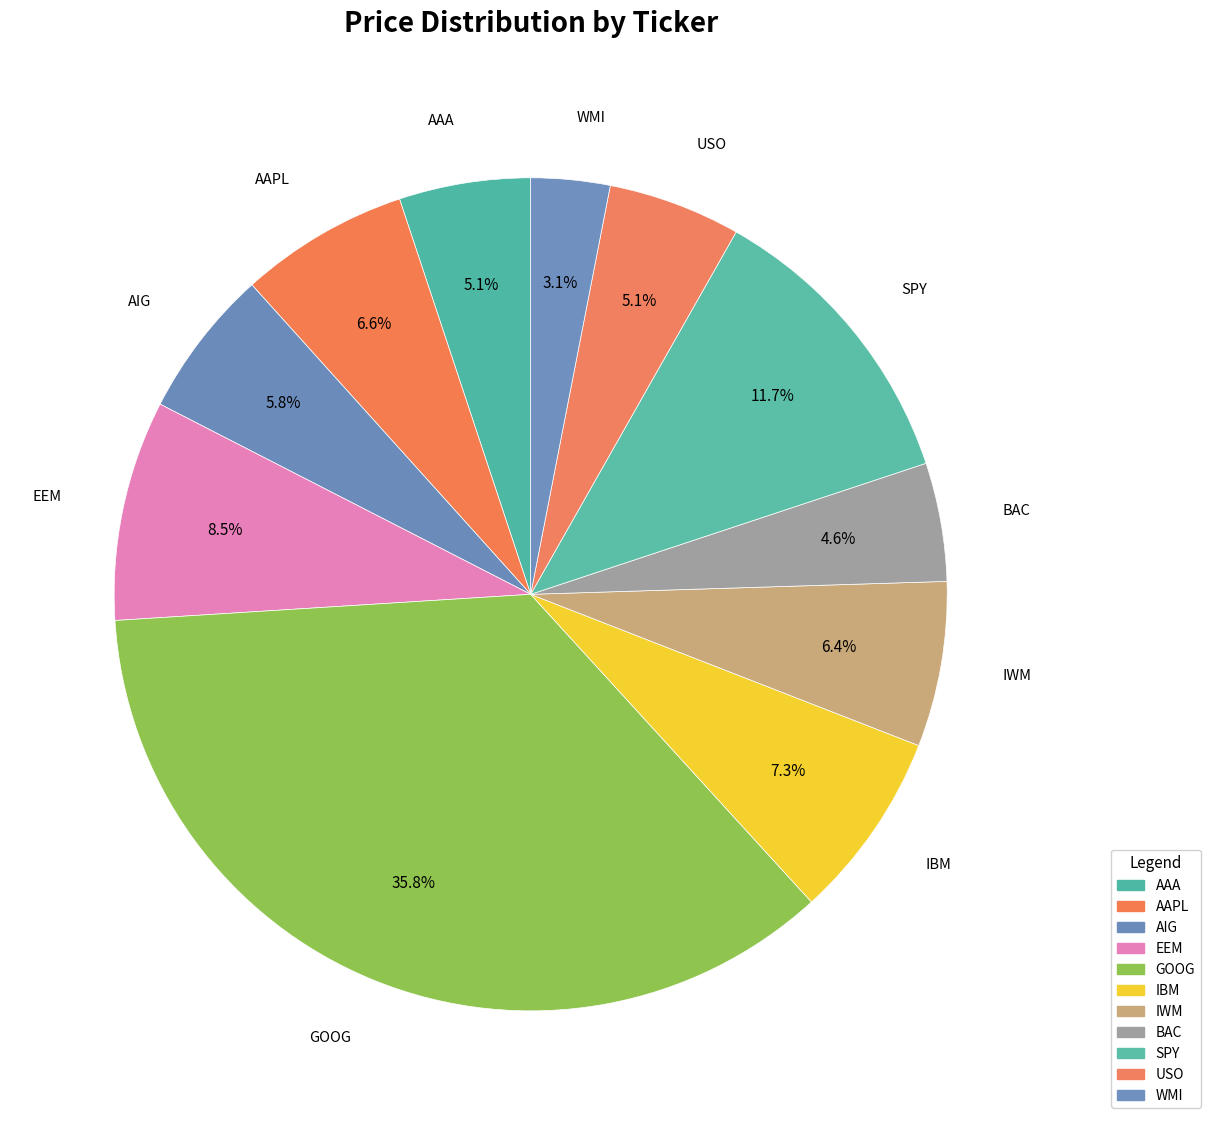

Is it true that SPY is 24% of the pie?

False